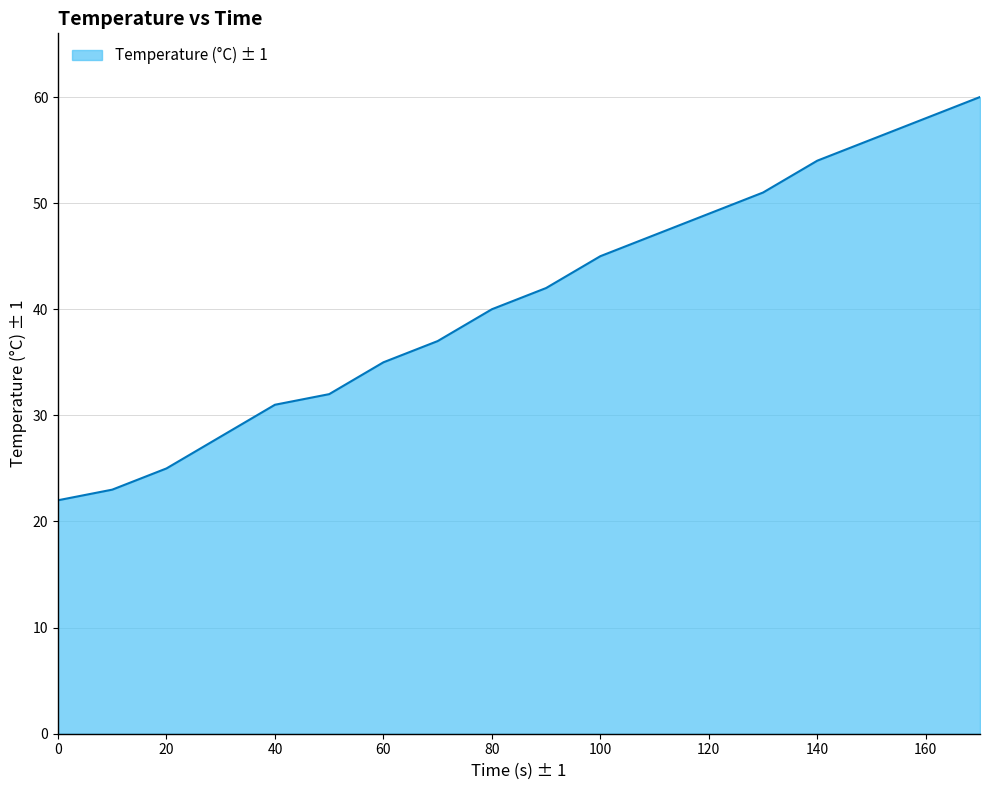

What is the difference between the maximum and minimum values?

38